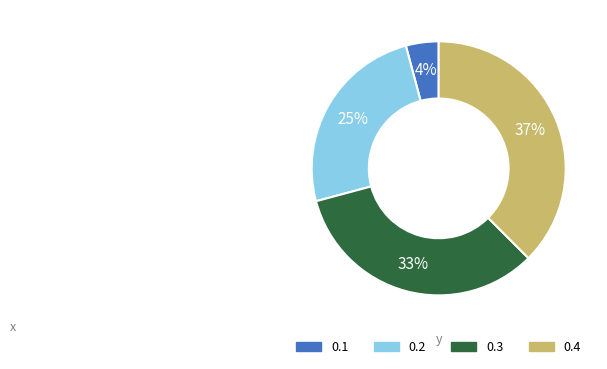

True or false: 0.1 accounts for 4% of the total.

True